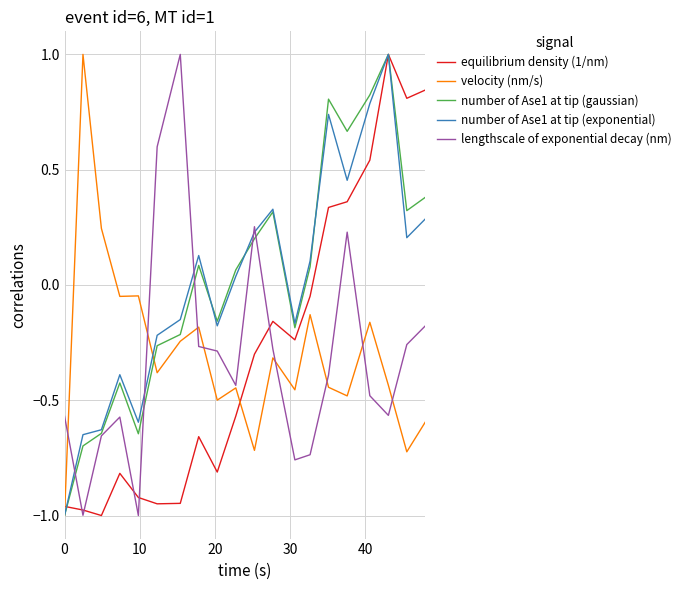

How many negative values does the velocity (nm/s) series have?

18